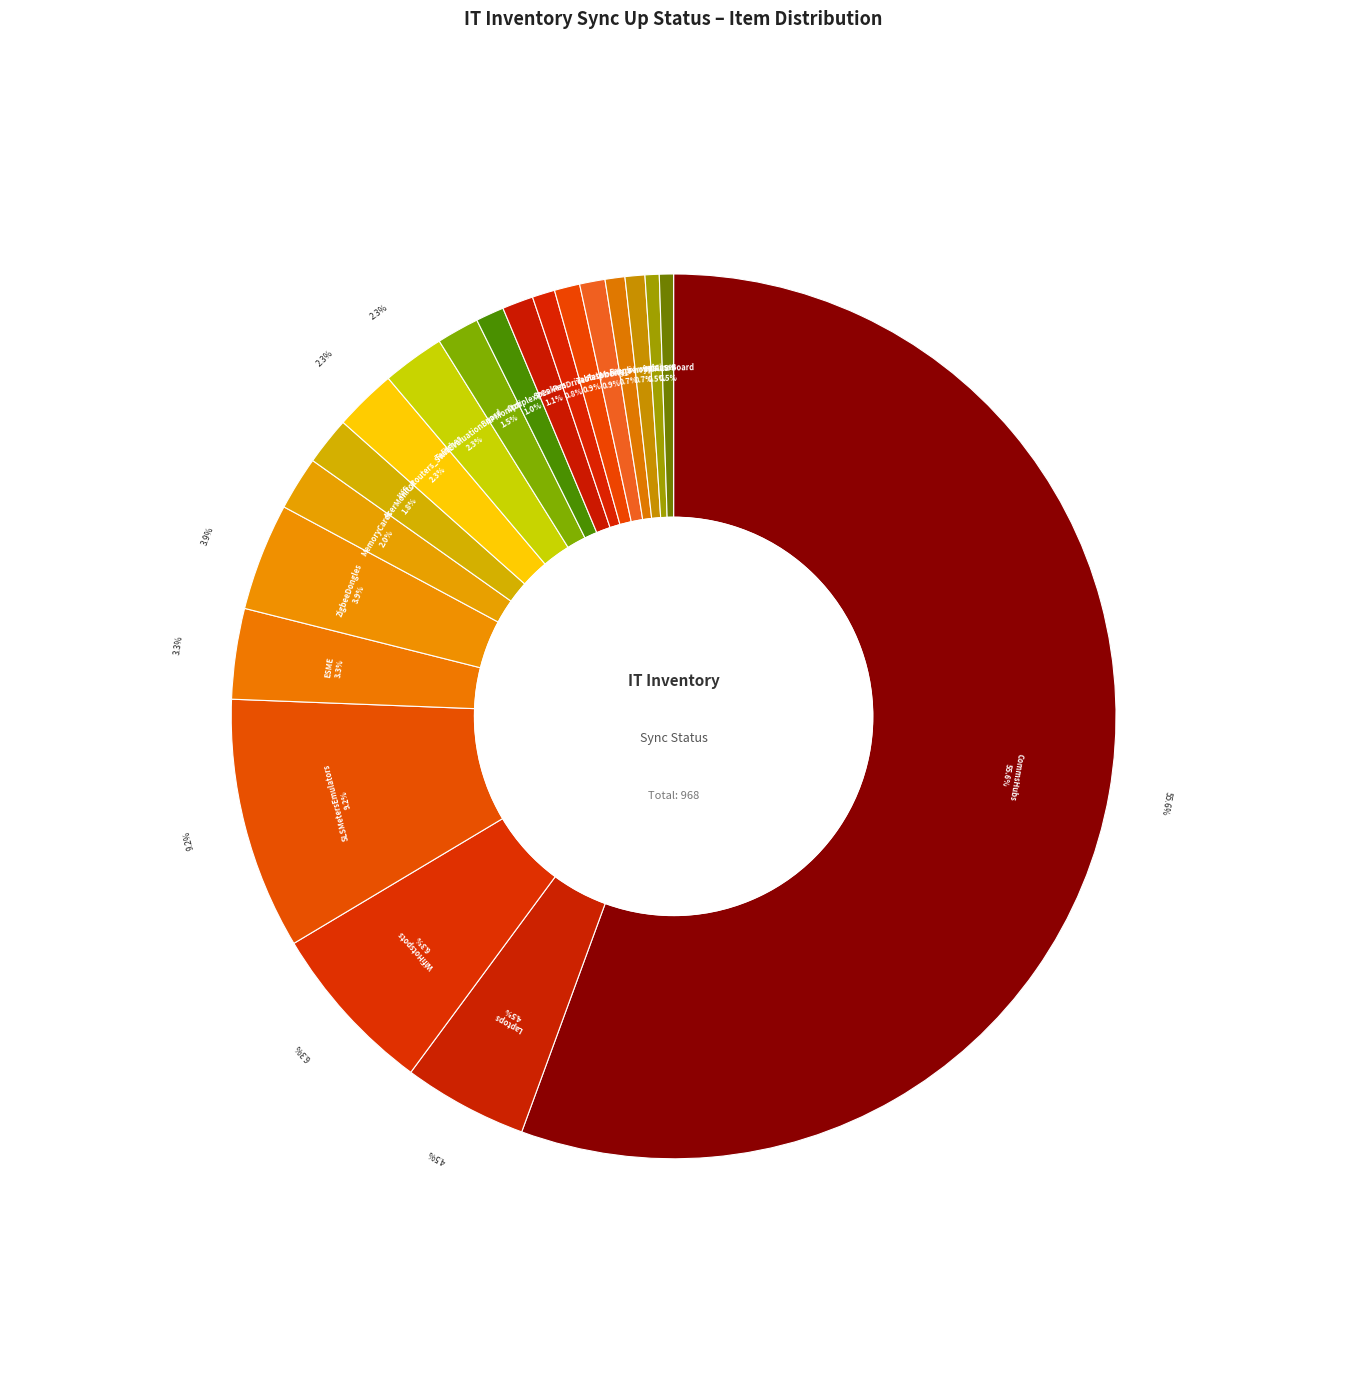

What is the total percentage of PenDrives and MemoryCards?

2.8%